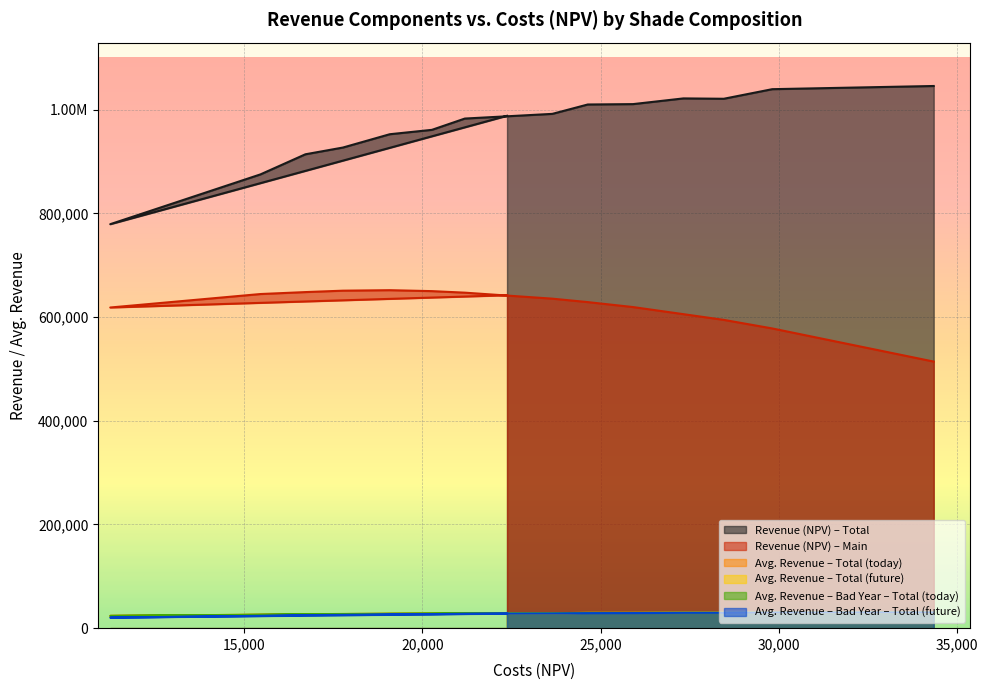

What is the minimum value for Avg. Revenue - Bad Year - Total (today)?

23627.8